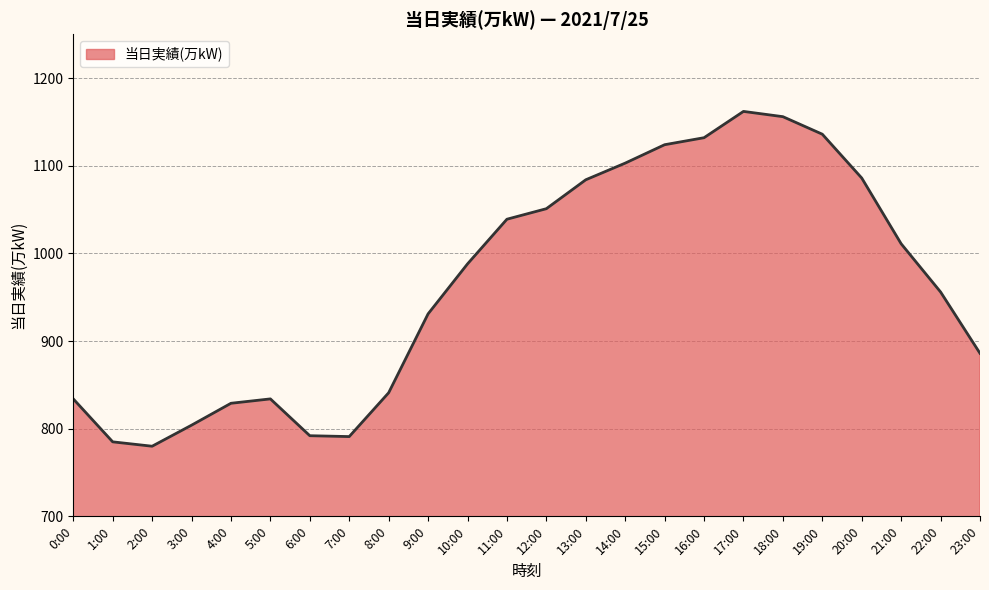

What is the change in value from 6:00 to 13:00?

+292